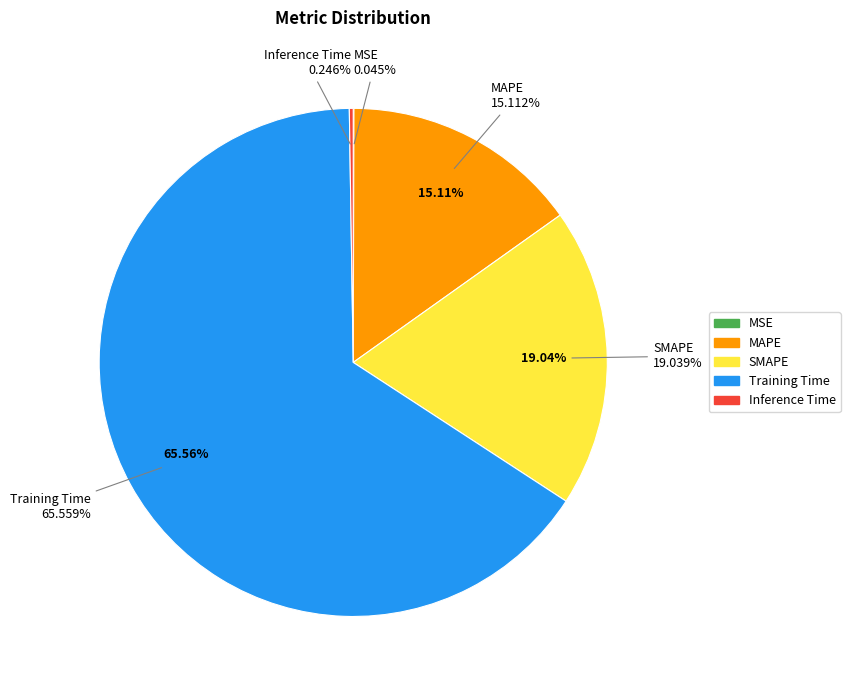

Combined, do MSE and SMAPE account for over 50%?

No